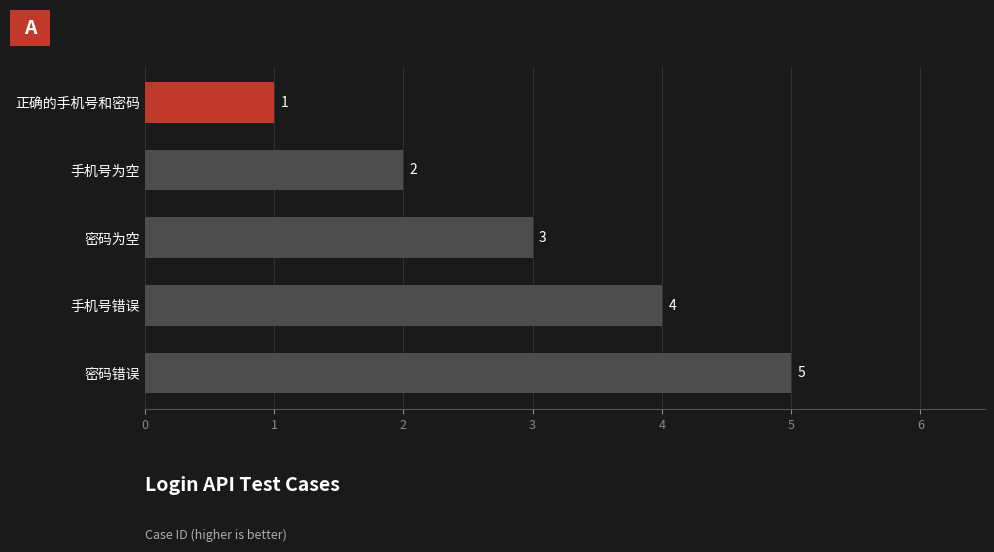

The value at 手机号为空 is 3. True or false?

False